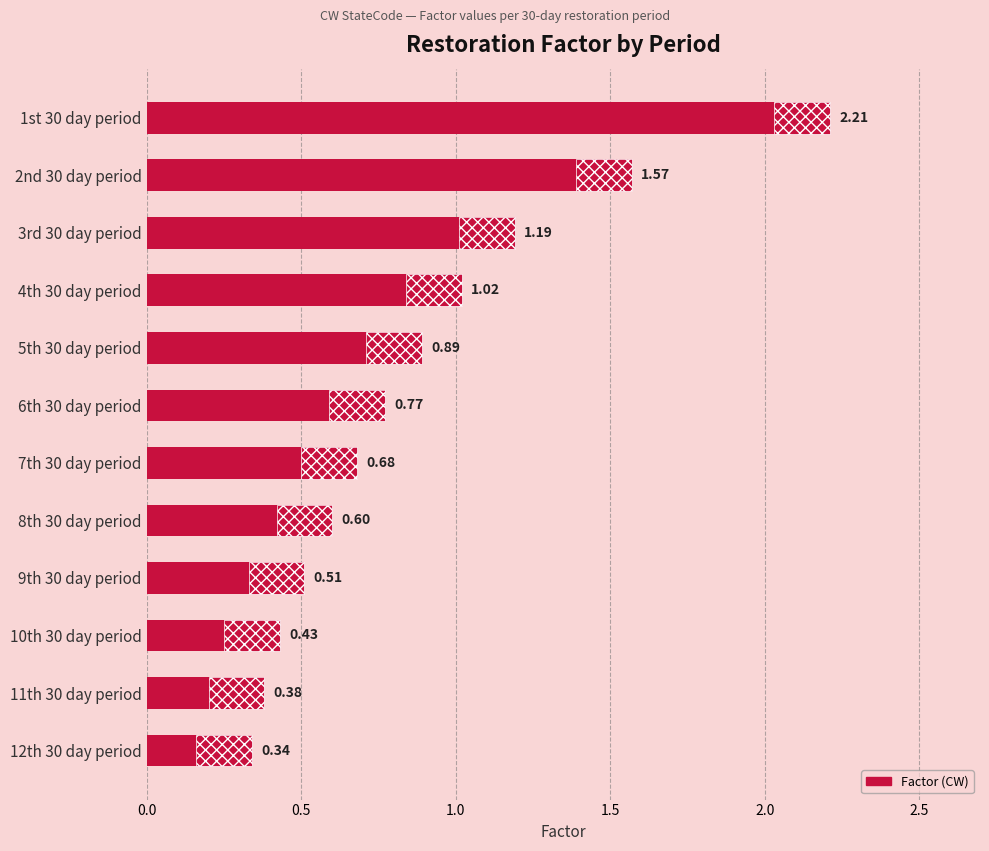

Which has a higher value, 10th 30 day period or 7th 30 day period?

7th 30 day period